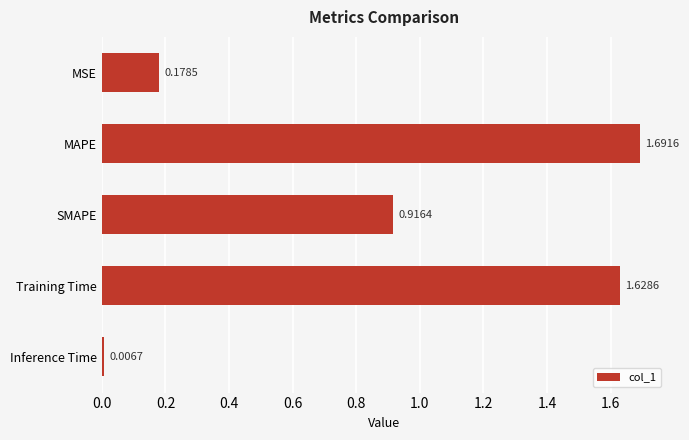

Are the bars horizontal?

Yes